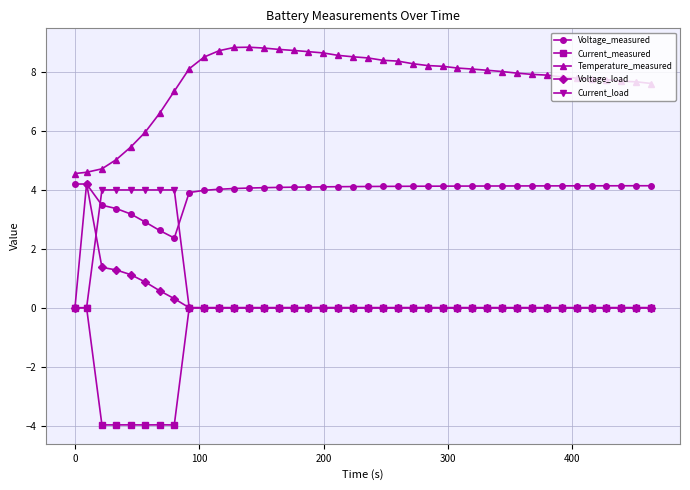

Which series has the largest total across all categories?

Temperature_measured